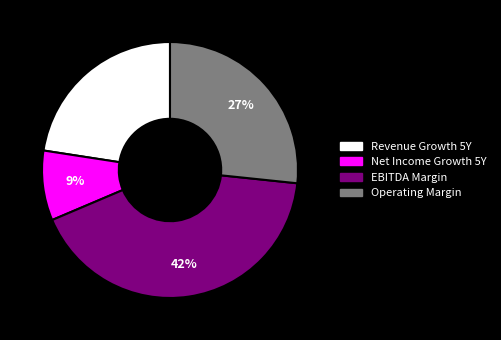

To the nearest percent, what is the difference between the largest and smallest slice percentages?

33%